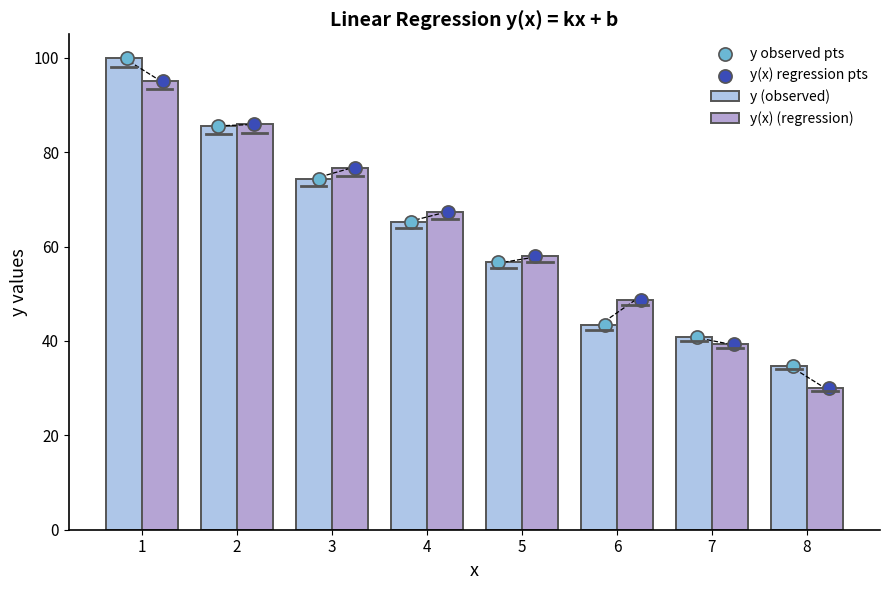

At how many categories does at least one series exceed 84?

2